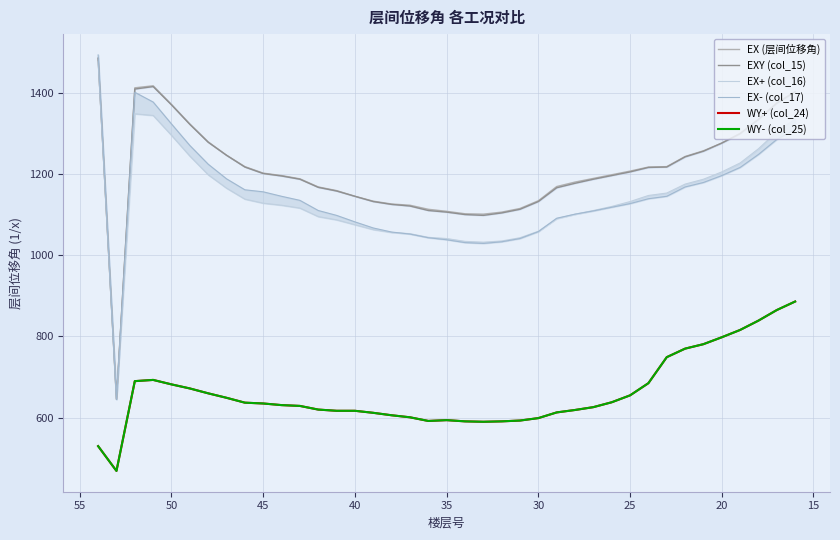

Which series has the widest spread of values?

EX- (col_17)